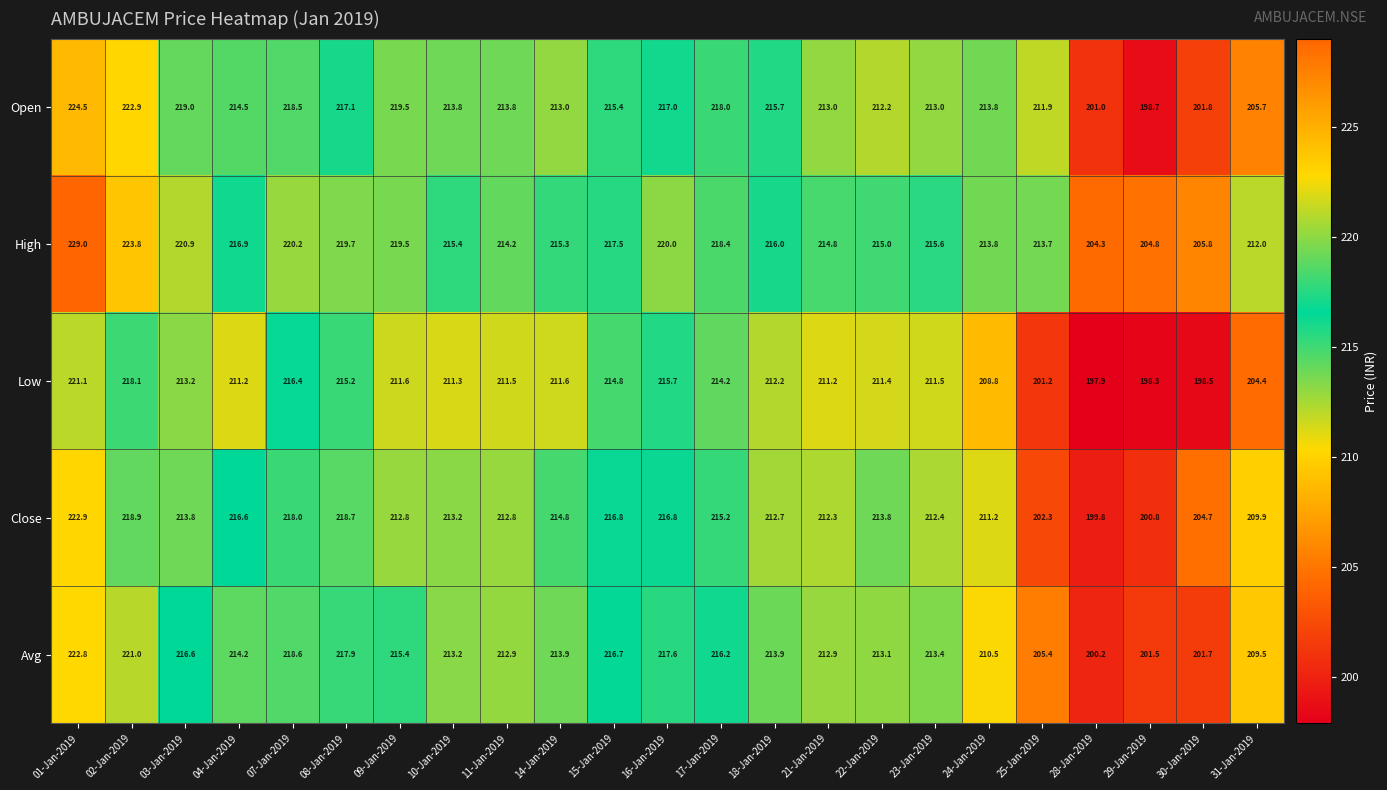

How many data points does each series have?

23